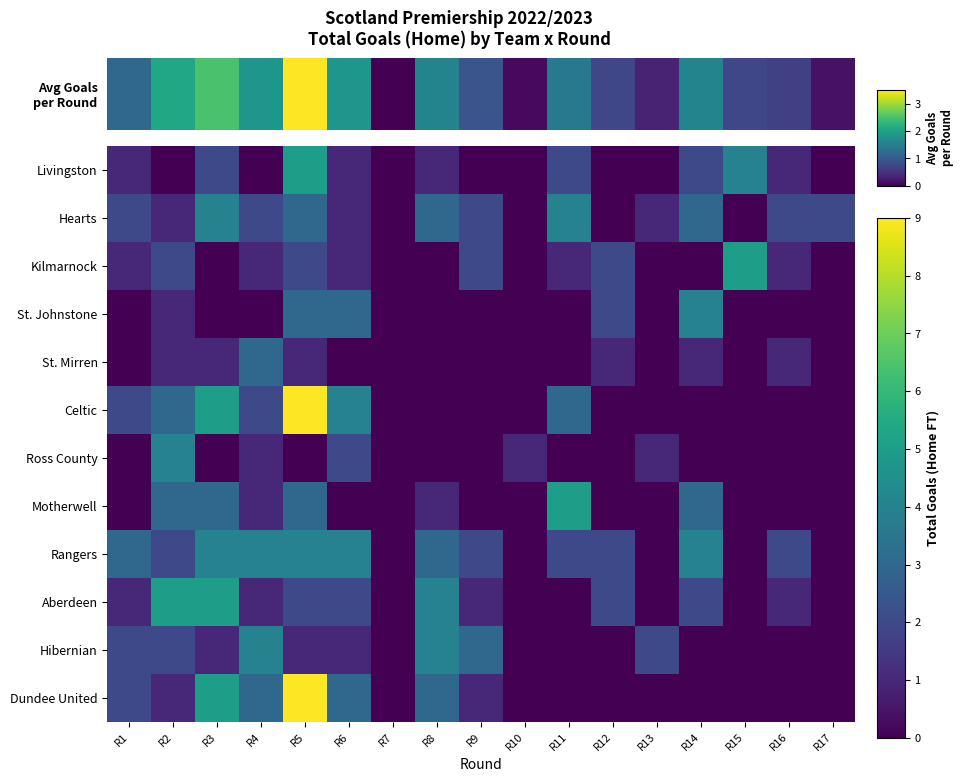

At which category is the sum across all series the highest?

R5